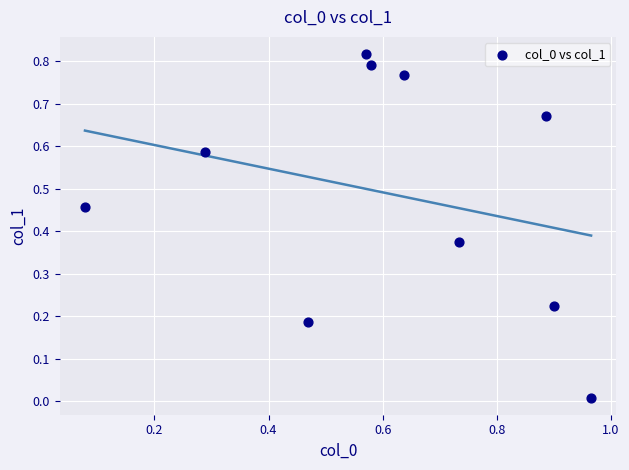

How many points are shown in the scatter plot?

10